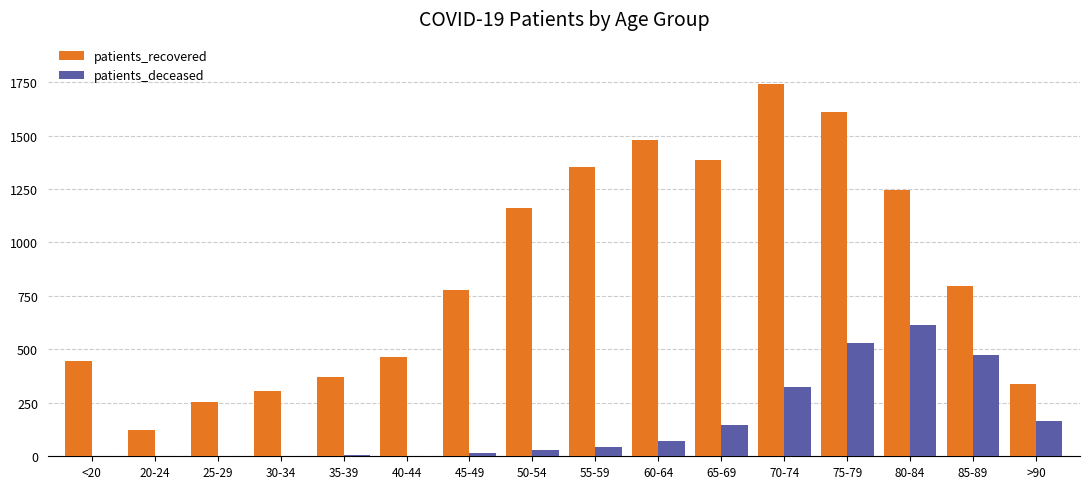

Which series has the largest total across all categories?

patients_recovered